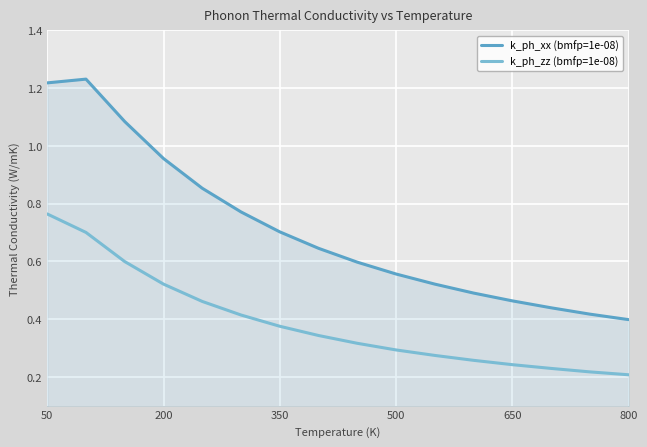

Rank the series by their maximum value, from highest to lowest.

k_ph_xx (bmfp=1e-08), k_ph_zz (bmfp=1e-08)